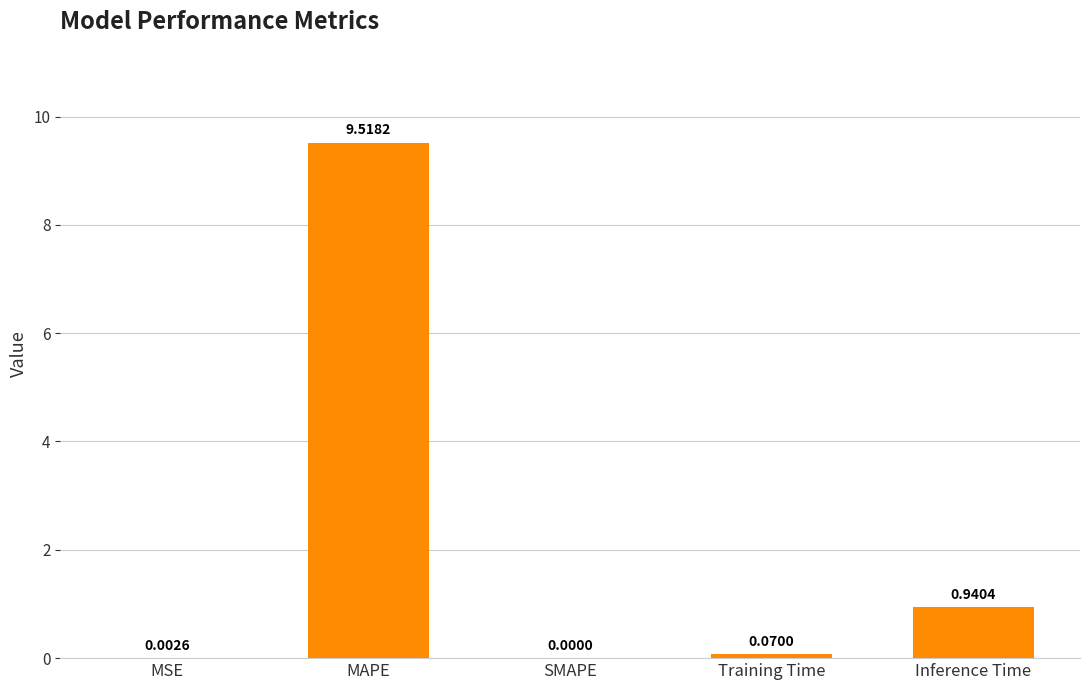

Count the number of values greater than 0.

4